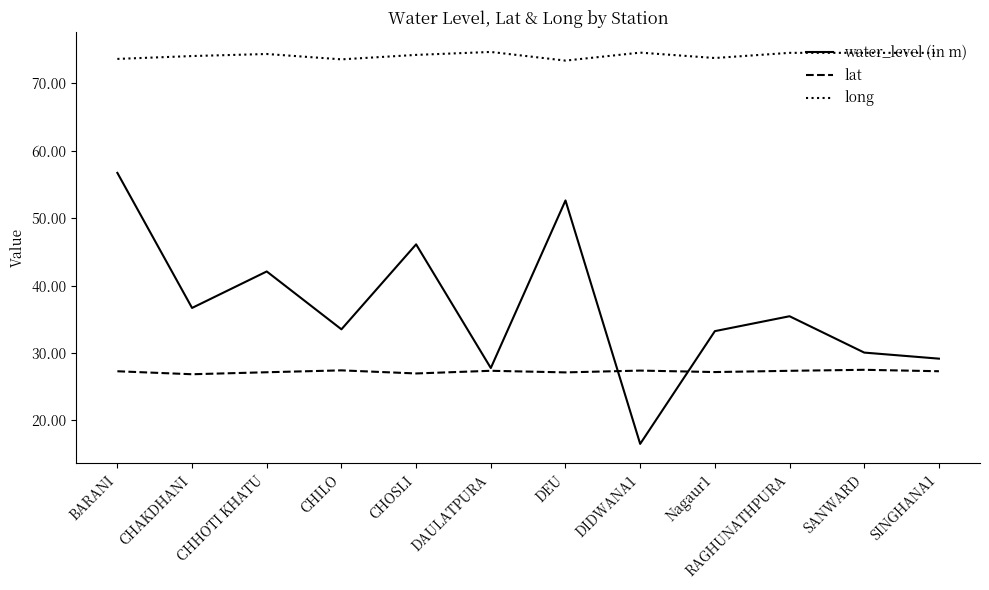

What value does the water_level (in m) series have at DAULATPURA?

27.8